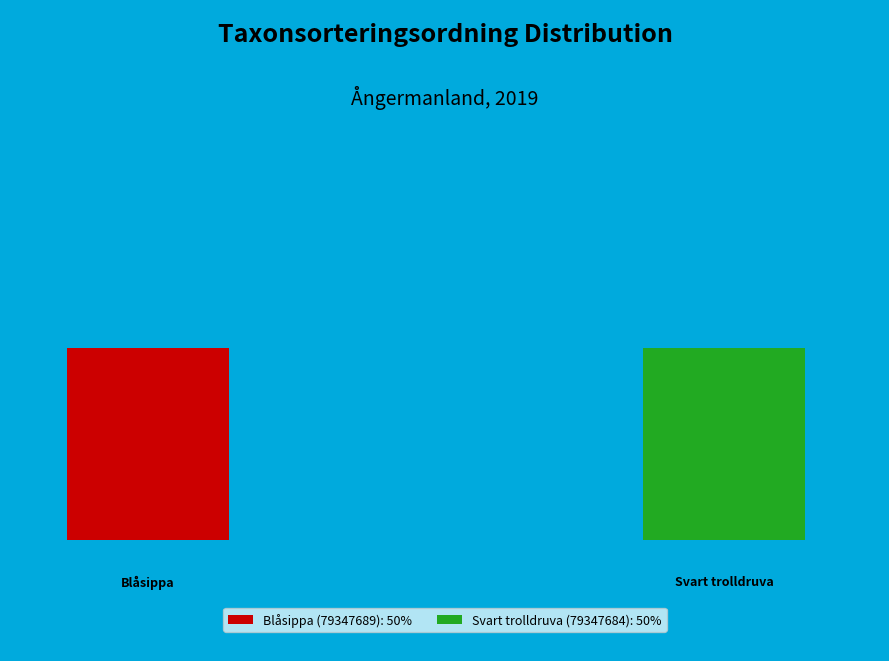

How many segments does this pie chart have?

2